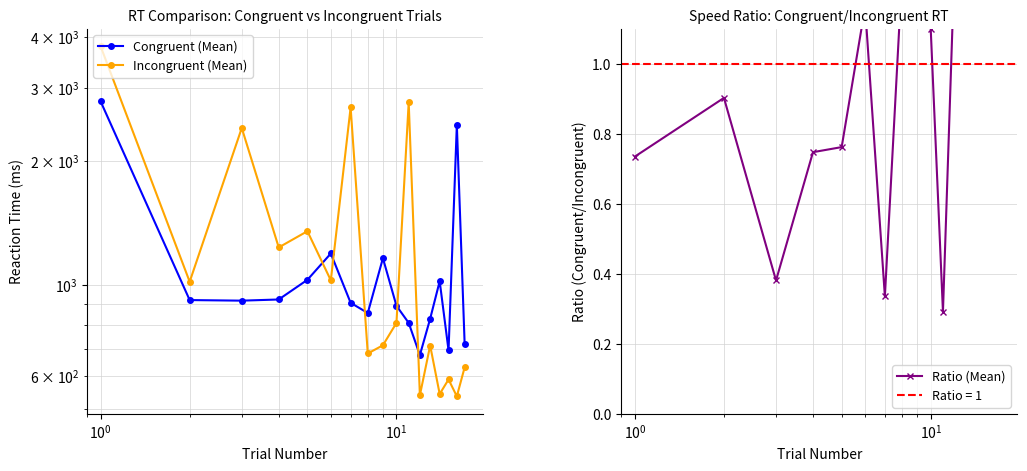

Does the chart display data point markers on the line(s)?

Yes